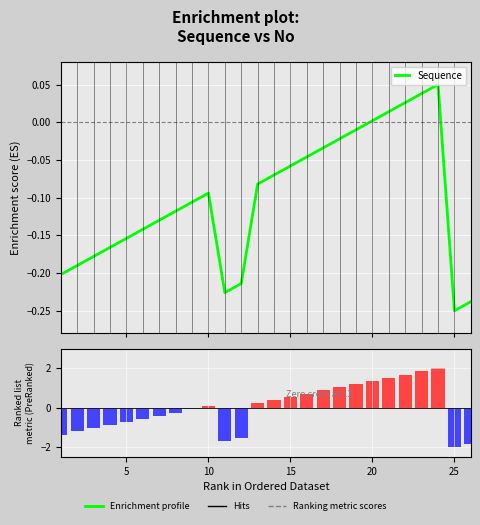

How many data points in Sequence are less than 0?

21